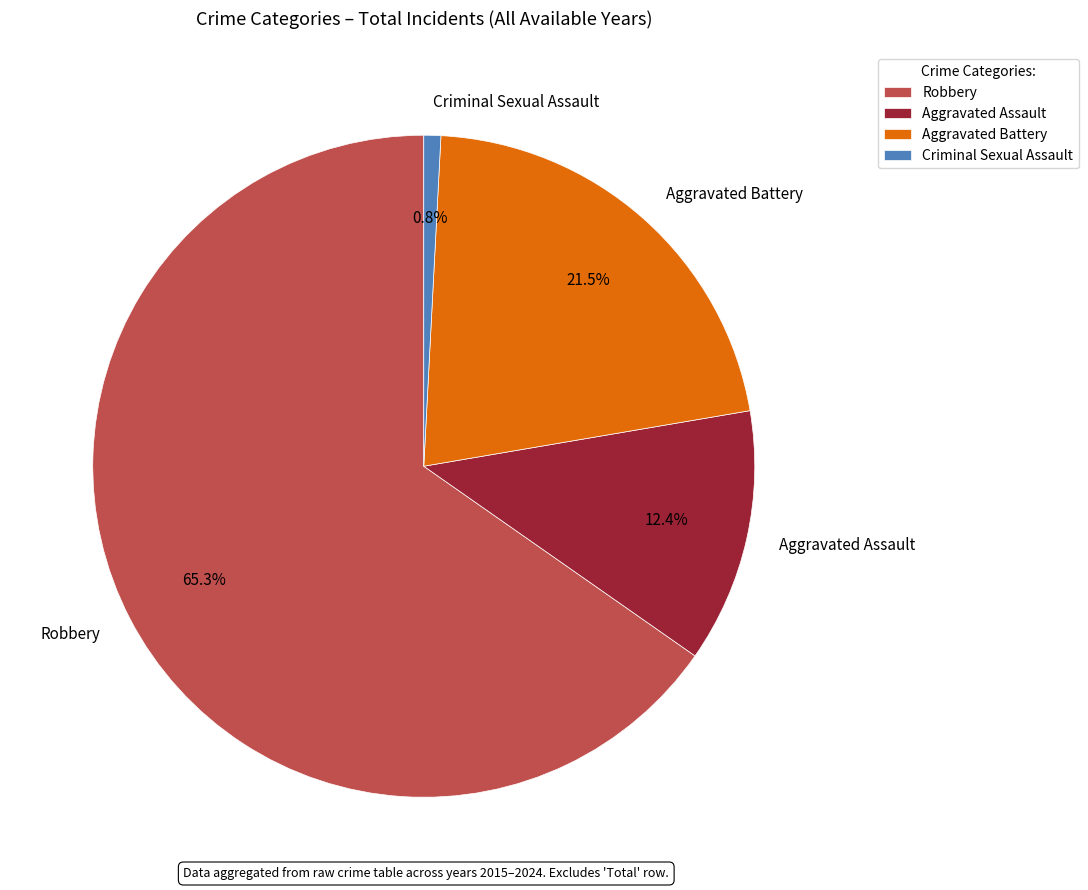

Which has a higher value, Criminal Sexual Assault or Aggravated Battery?

Aggravated Battery